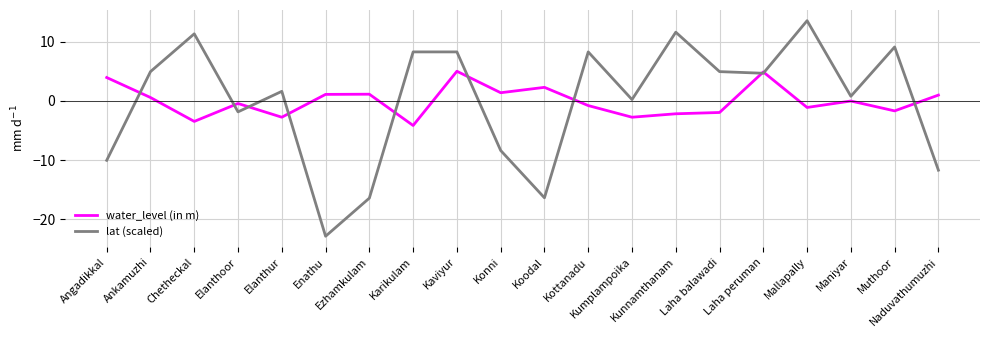

What is the greatest value displayed?

13.6